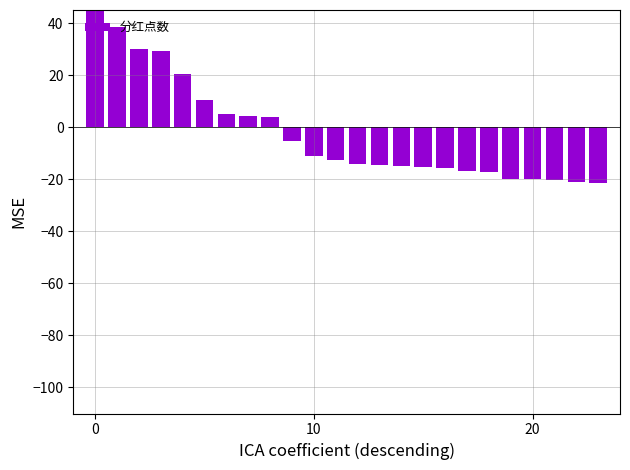

Between 10 and 21, which is larger?

10